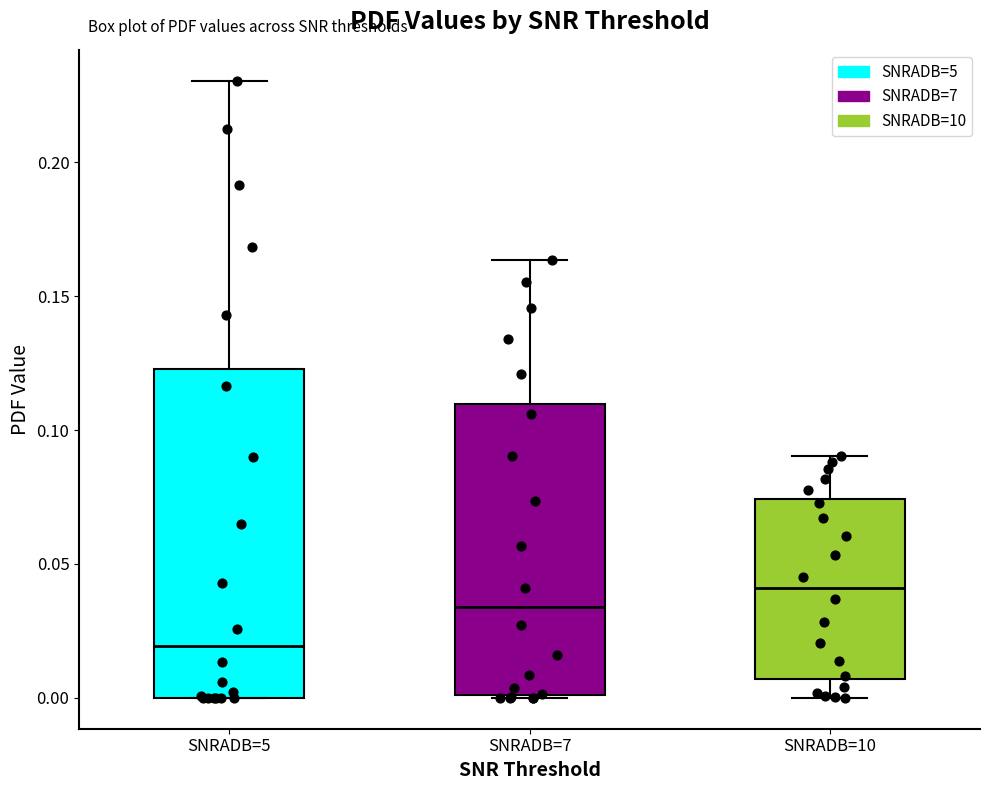

Reading left to right, read every box against the y-axis: the position of its median line, the range the box covers, and the ends of its whiskers. The values are not printed on the chart, so give them approximately, as read against the axis.

SNRADB=5: median 0.020, box 0.000 to 0.125, whiskers 0.000 to 0.230
SNRADB=7: median 0.035, box 0.000 to 0.110, whiskers 0.000 to 0.165
SNRADB=10: median 0.040, box 0.005 to 0.075, whiskers 0.000 to 0.090